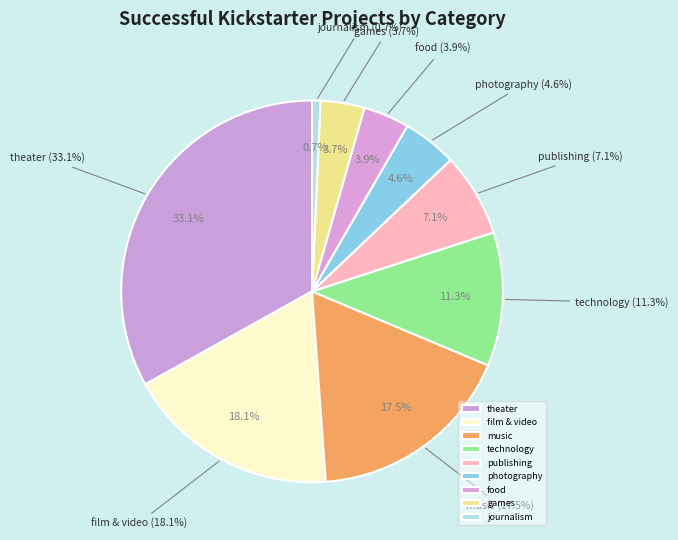

The technology slice represents 11% of the pie. True or false?

True